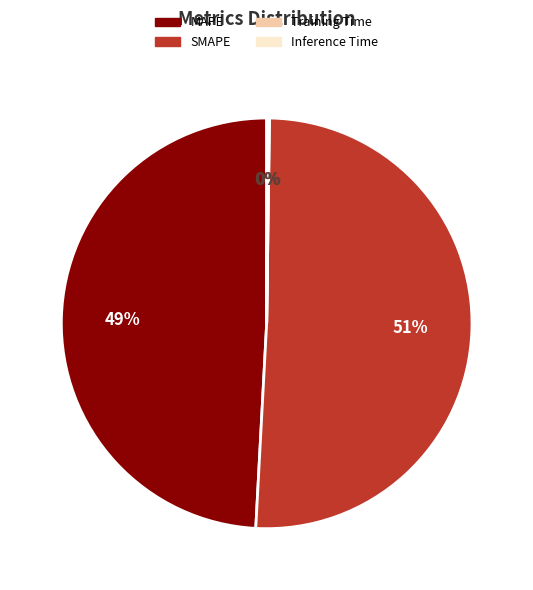

True or false: SMAPE accounts for 51% of the total.

True